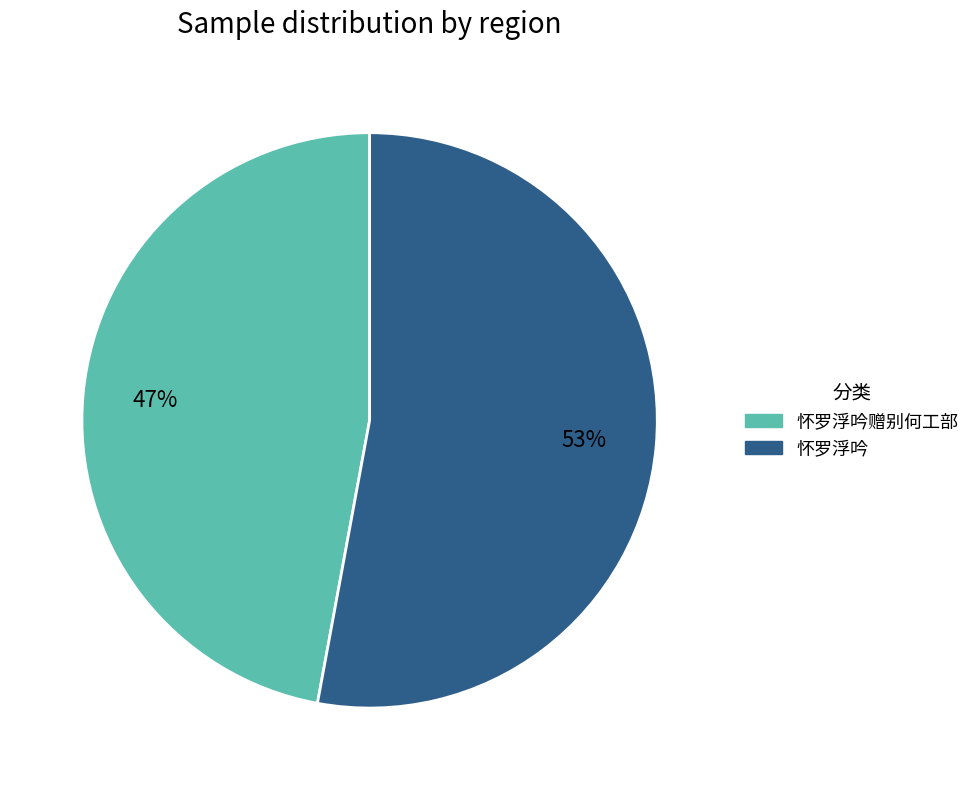

To the nearest percent, what is the average slice percentage?

50%